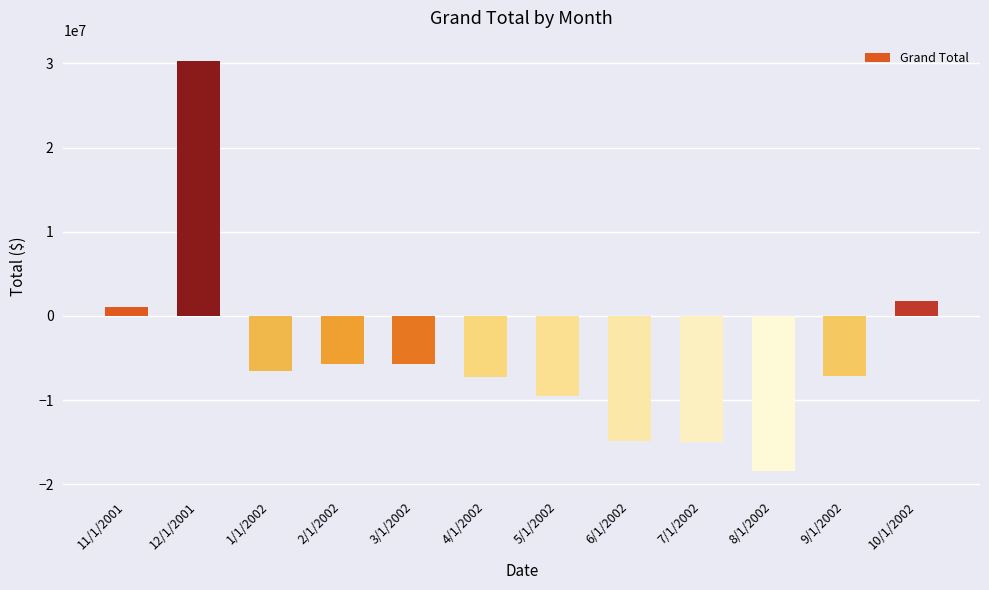

Between 10/1/2002 and 5/1/2002, which is larger?

10/1/2002